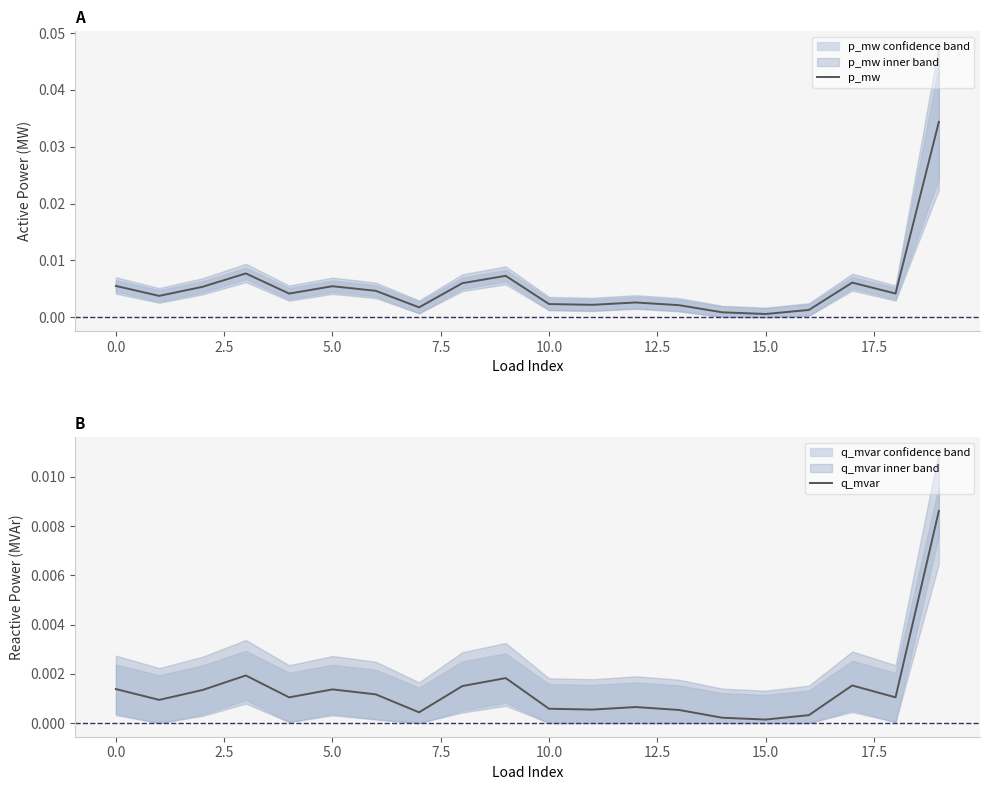

True or false: p_mw and q_mvar cross at least once.

False